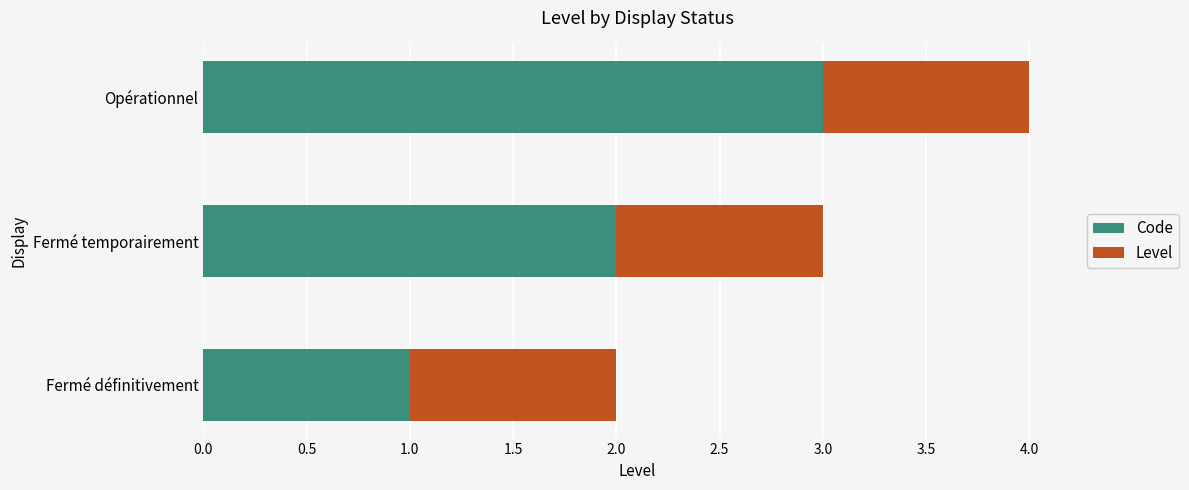

What is the sum of the Code values at Opérationnel and Fermé temporairement?

5